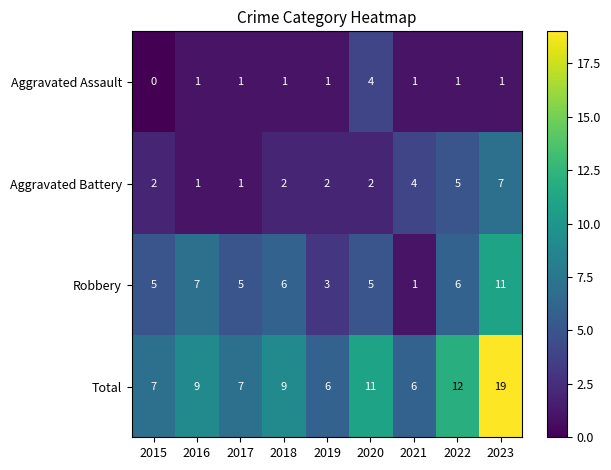

At which category does the chart reach its minimum across all series?

2015